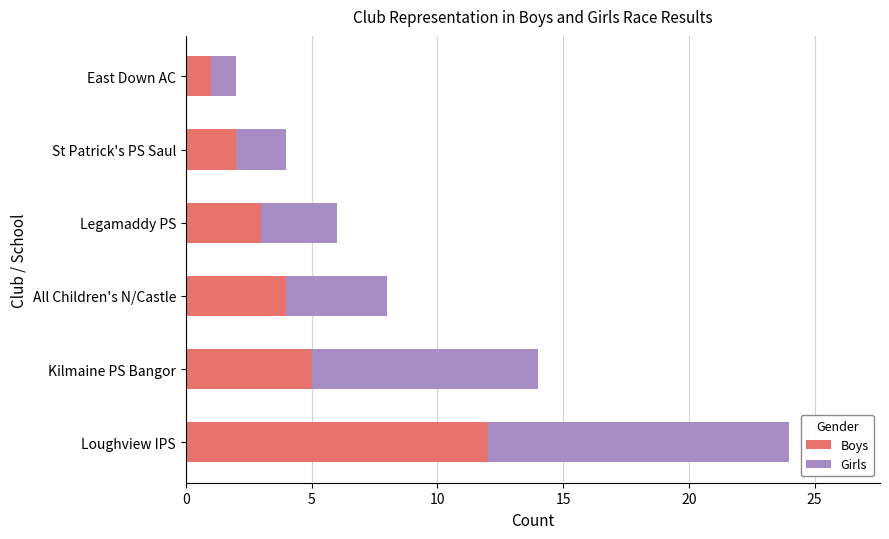

True or false: Boys has a value of 3 at Legamaddy PS.

True